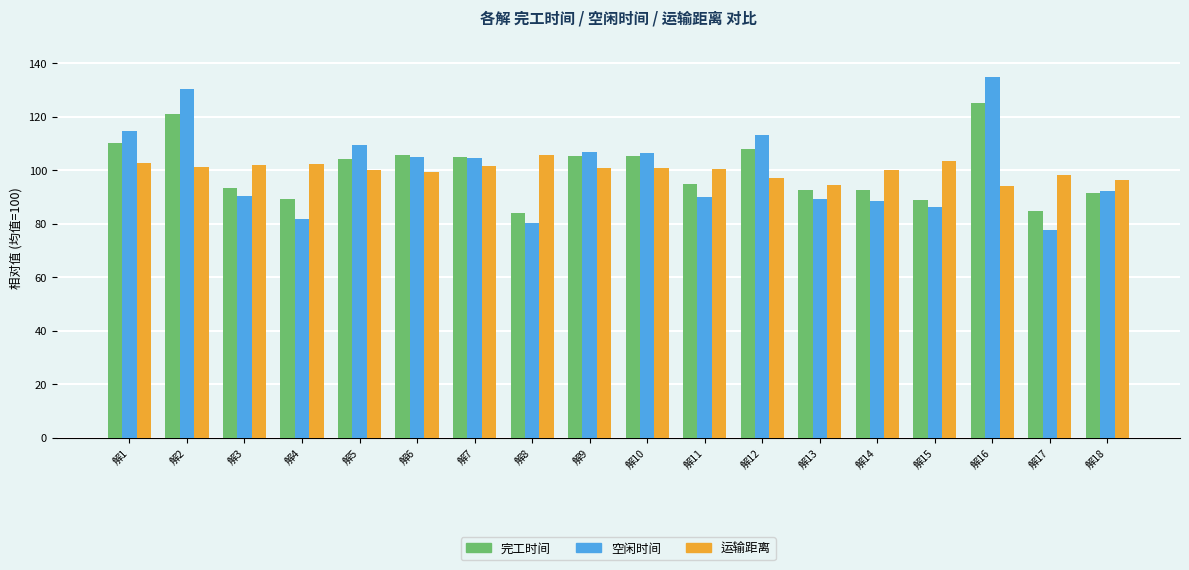

What are all the series names shown in the legend?

完工时间, 空闲时间, 运输距离